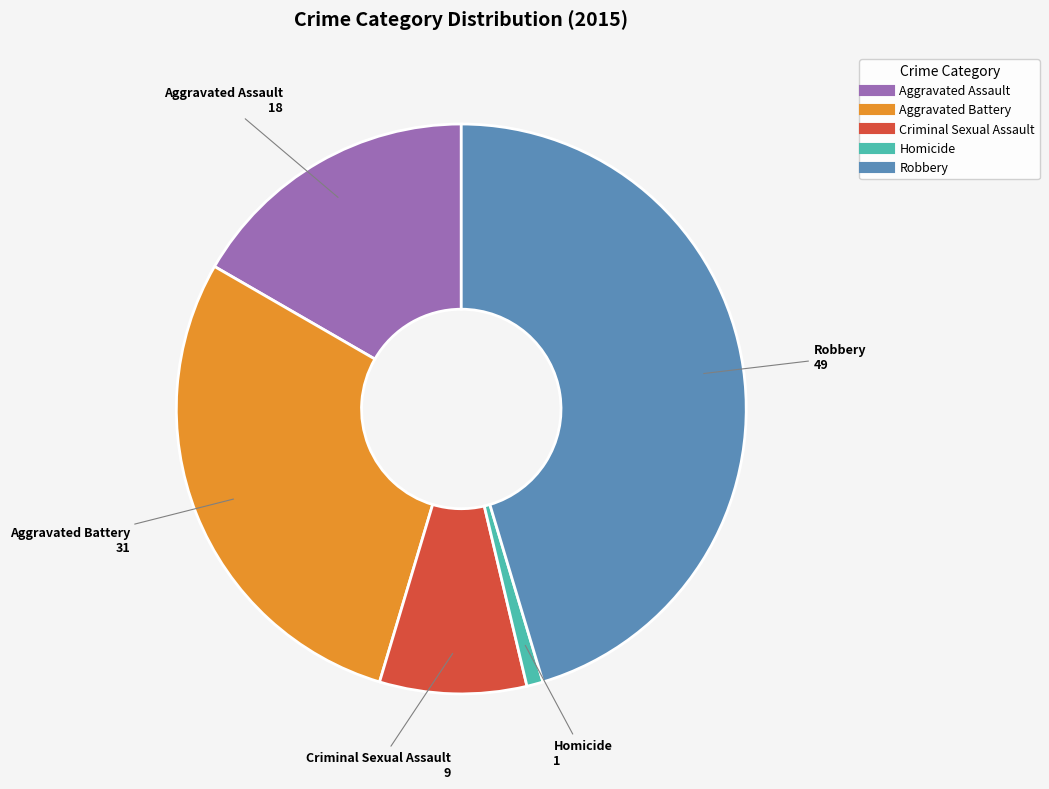

Approximately how many times larger is the value at Robbery compared to Criminal Sexual Assault?

5.4